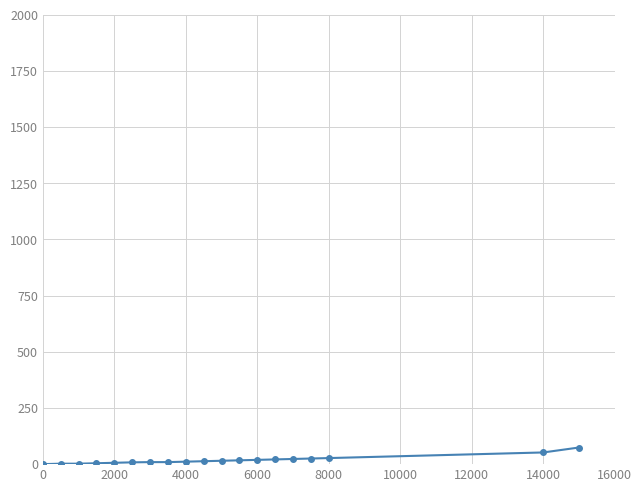

What is the greatest value displayed?

74